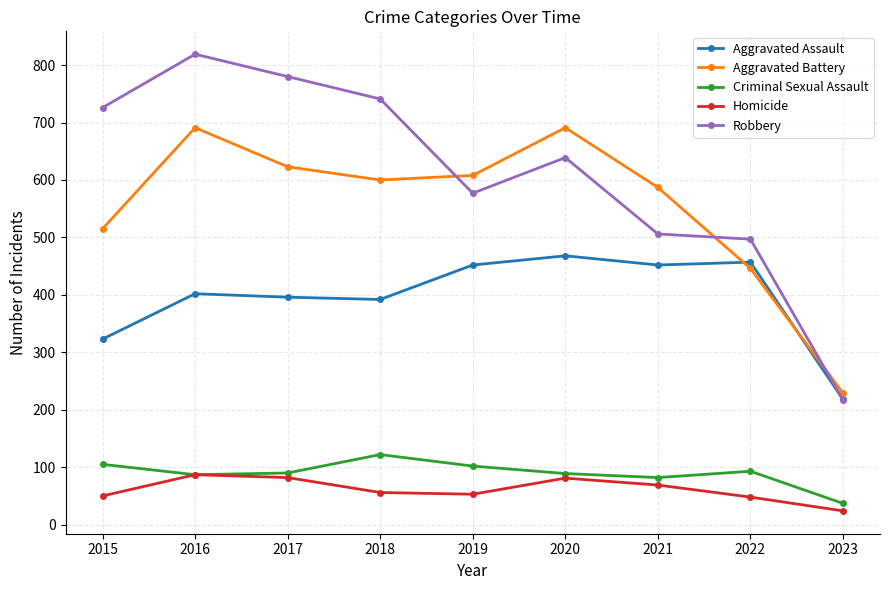

Which series changed the most between 2015 and 2016?

Aggravated Battery